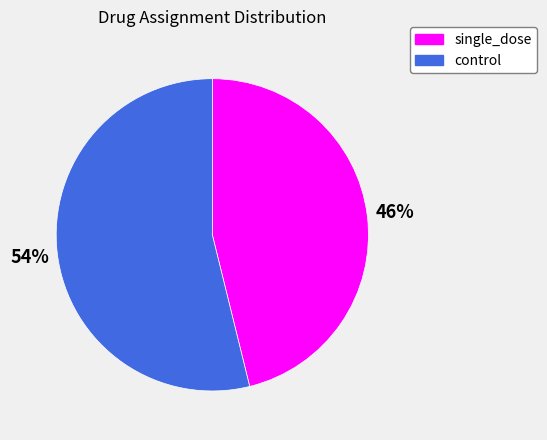

To the nearest percent, what percentage of the pie is control?

54%